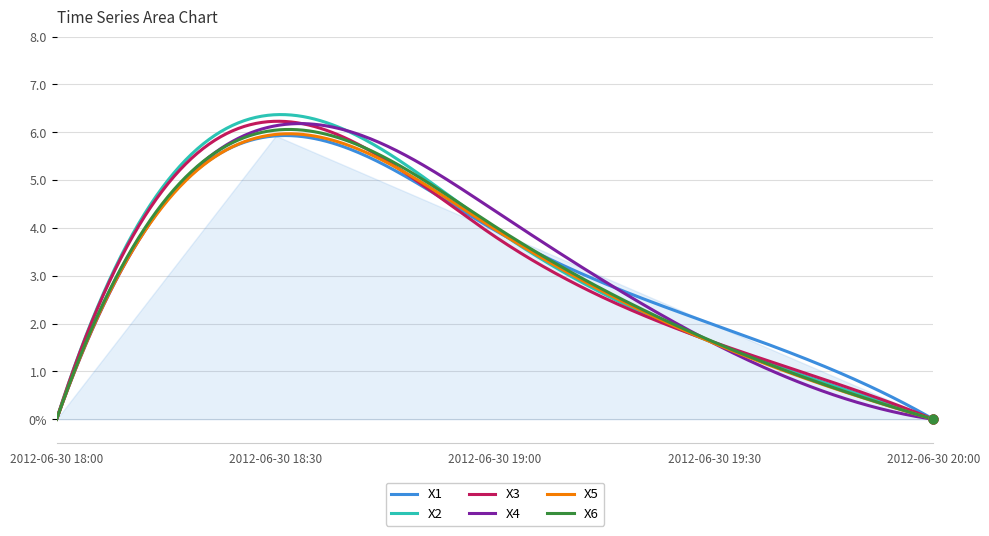

Which series reaches the minimum Y coordinate?

X1